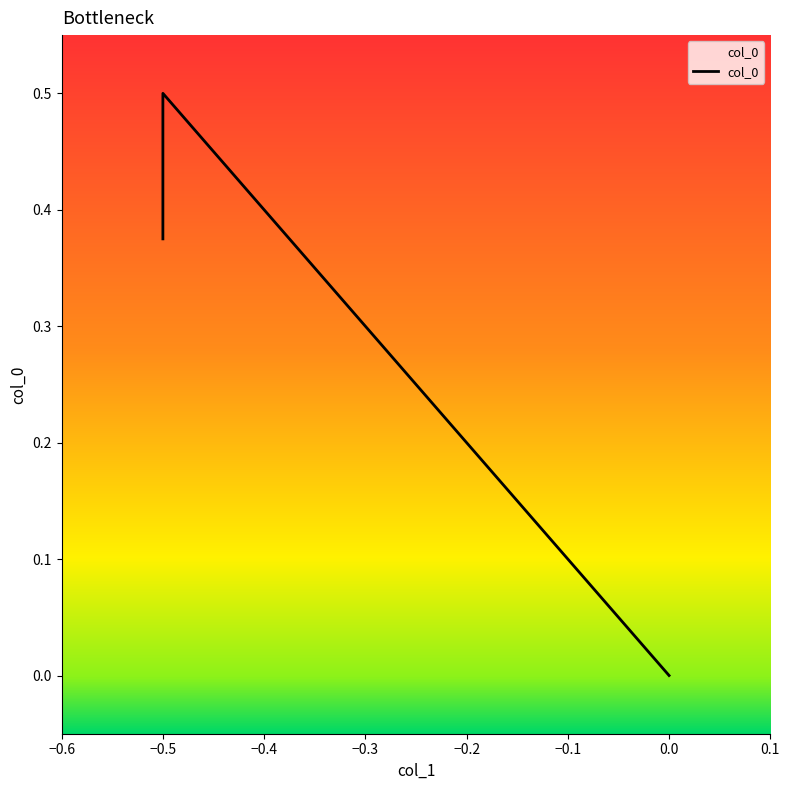

How many lines are shown in the chart?

1